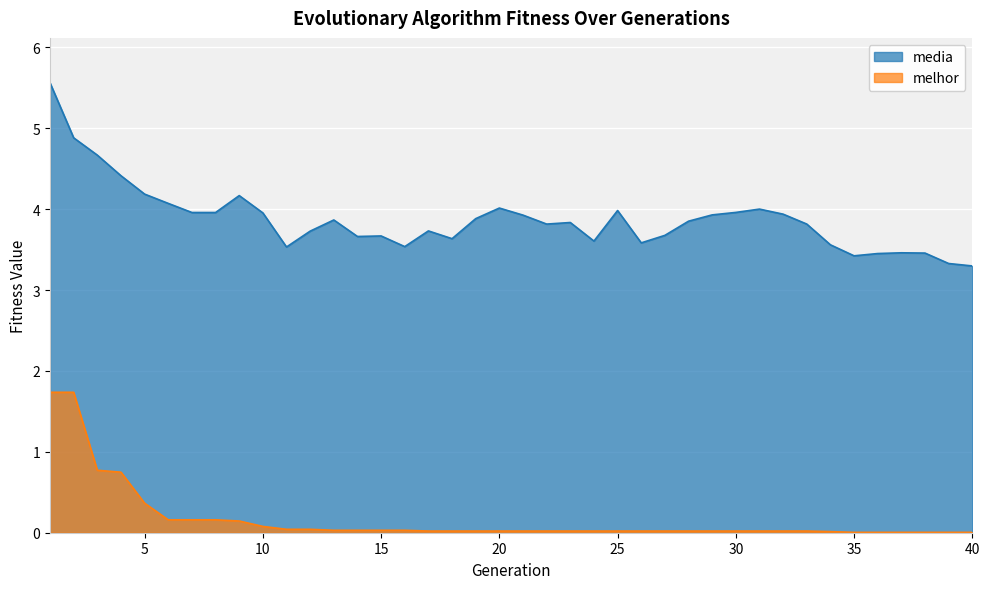

Which category has the highest value in the melhor series?

1